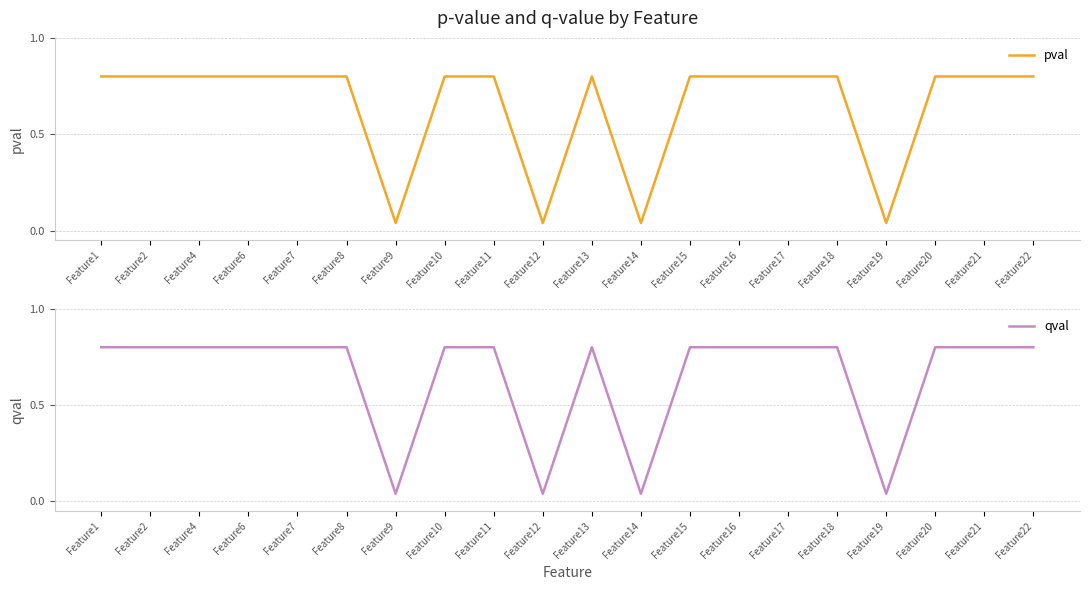

Which series has the widest spread of values?

pval